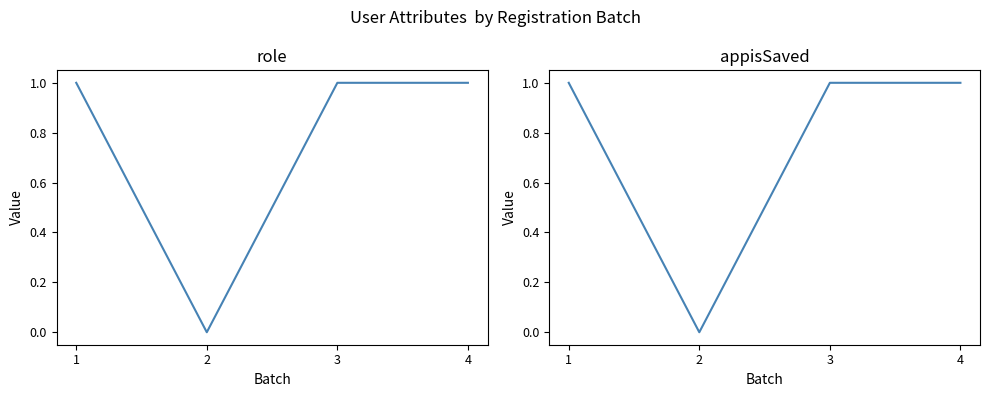

Is it true that appisSaved equals 1 at 3?

False